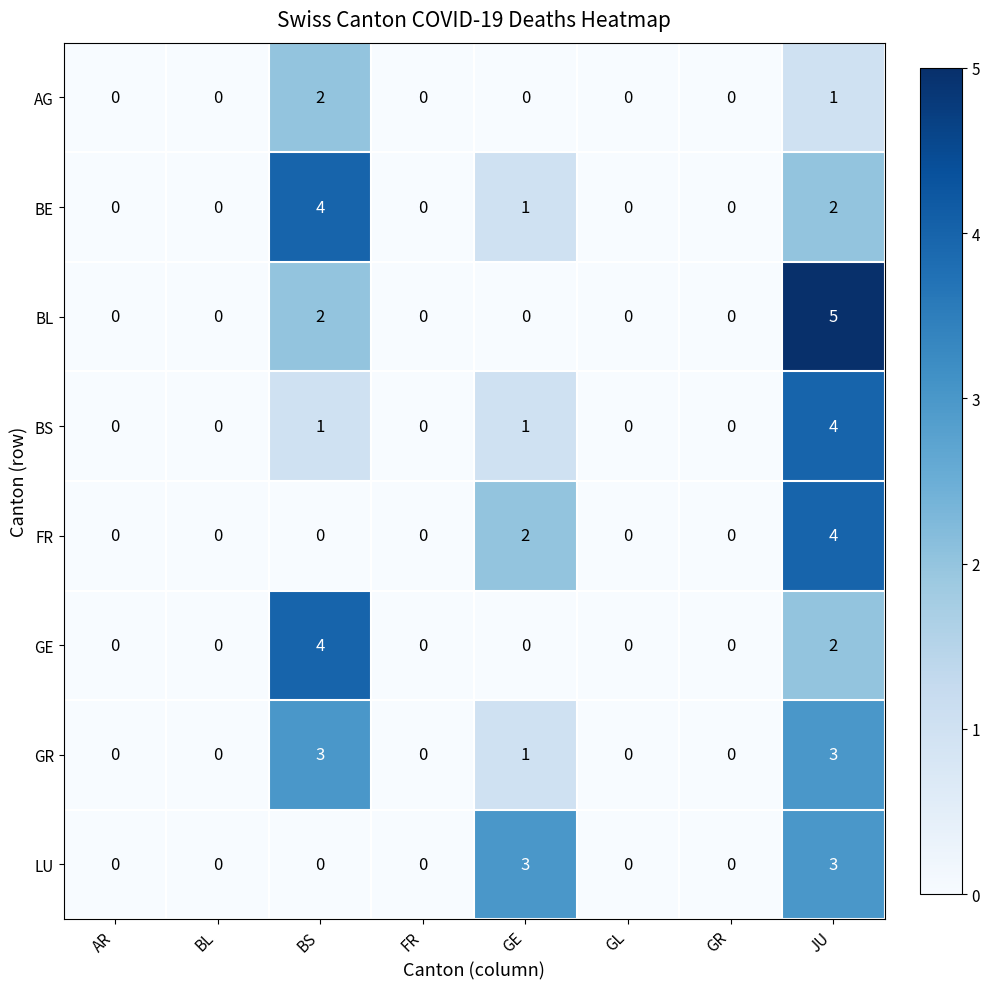

What is the difference between the LU values at JU and GL?

3